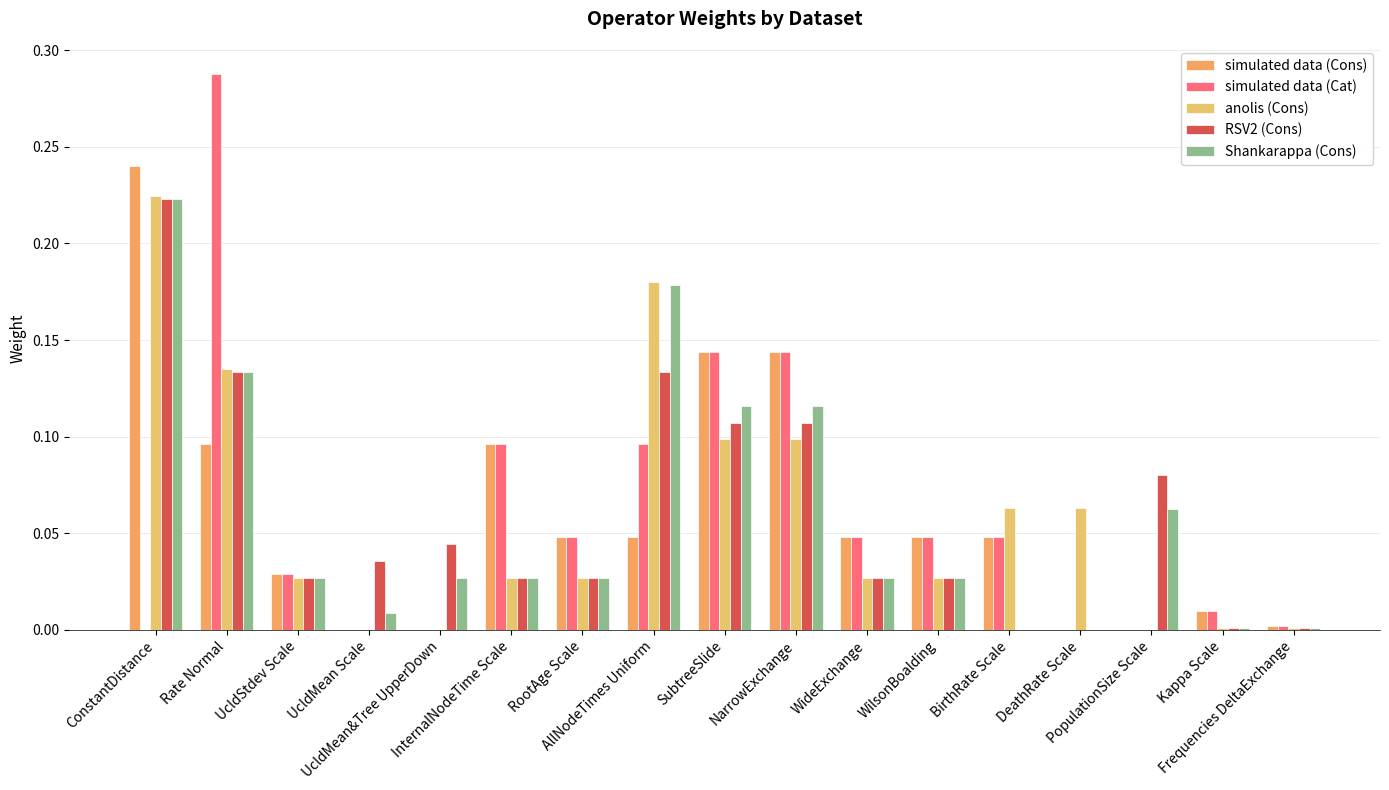

Count the number of data series in this chart.

5